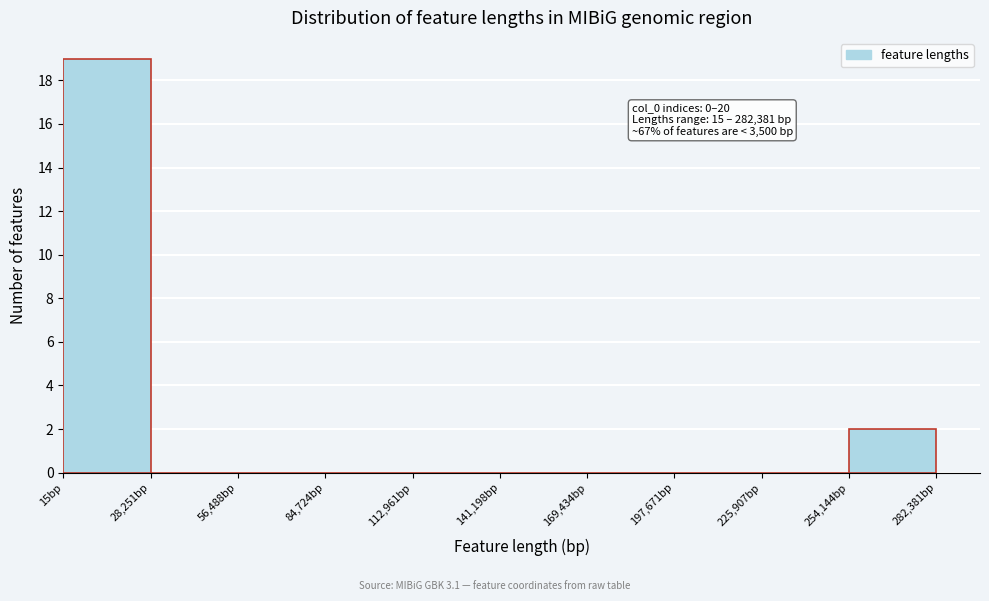

Which range on the x-axis has the tallest bar?

0 to 30000